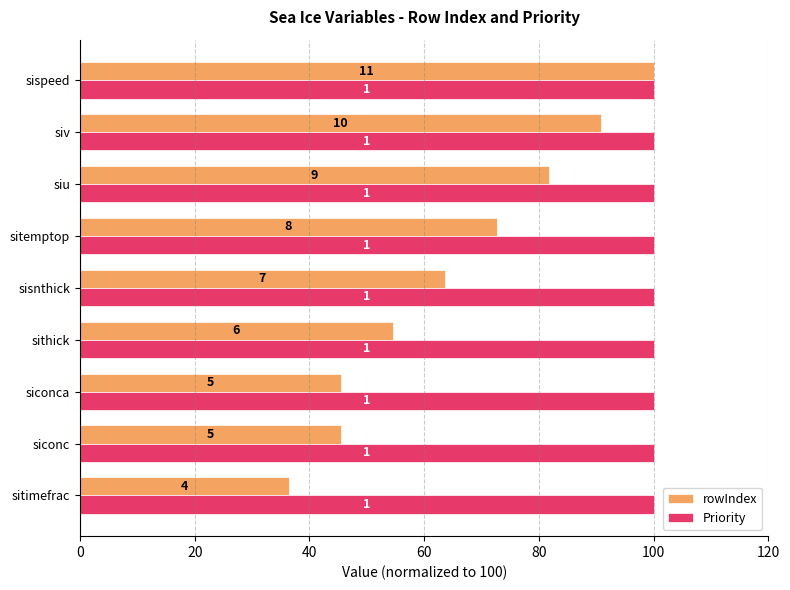

Which series has the largest range (max minus min)?

rowIndex